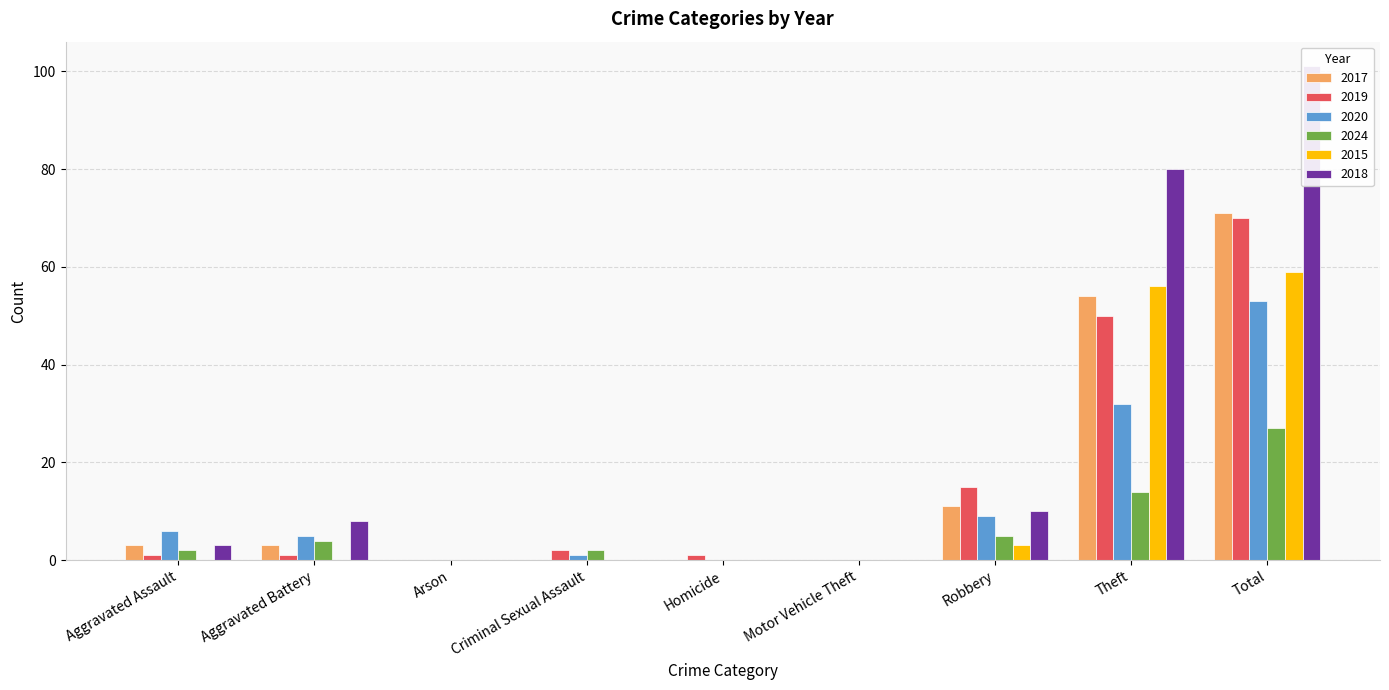

At which label does 2017 reach its minimum?

Arson